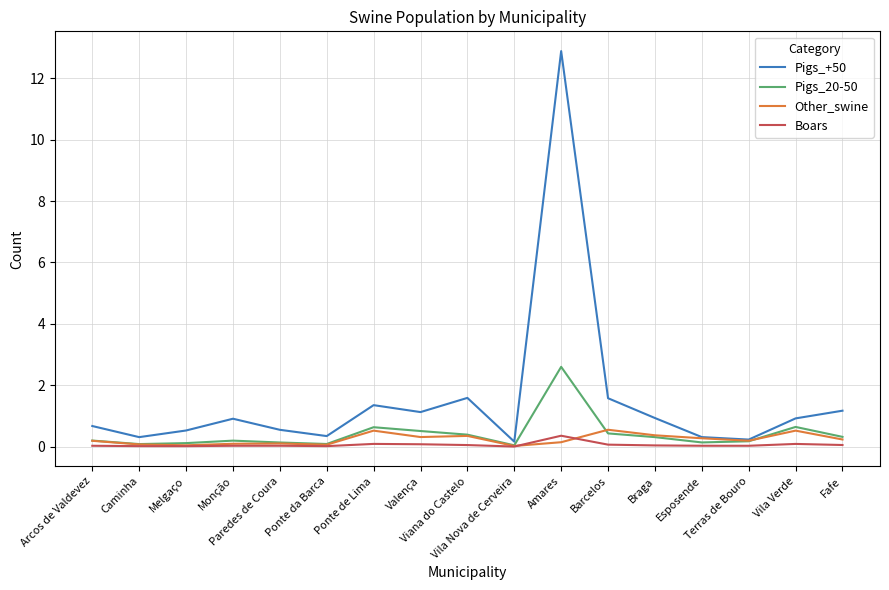

What is the greatest value displayed?

12.9